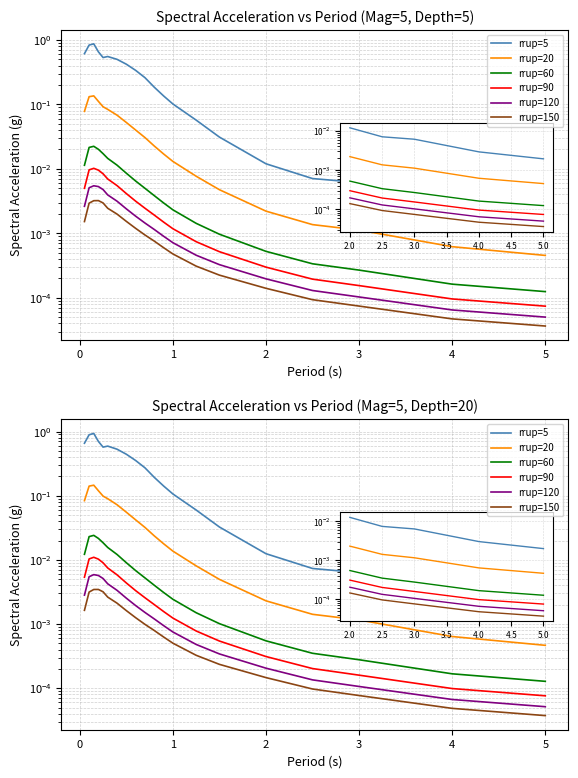

Which series has the widest spread of values?

rrup=5